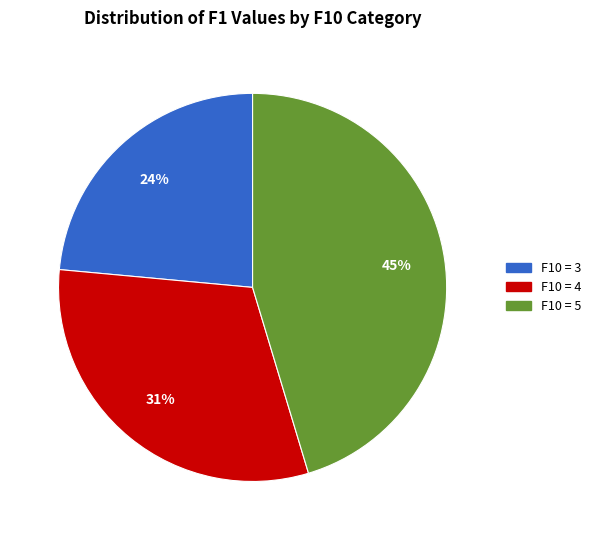

To the nearest percent, what is the average slice percentage?

33%